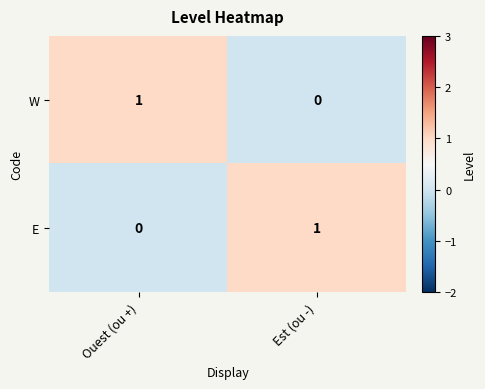

At which label does W reach its peak?

Ouest (ou +)